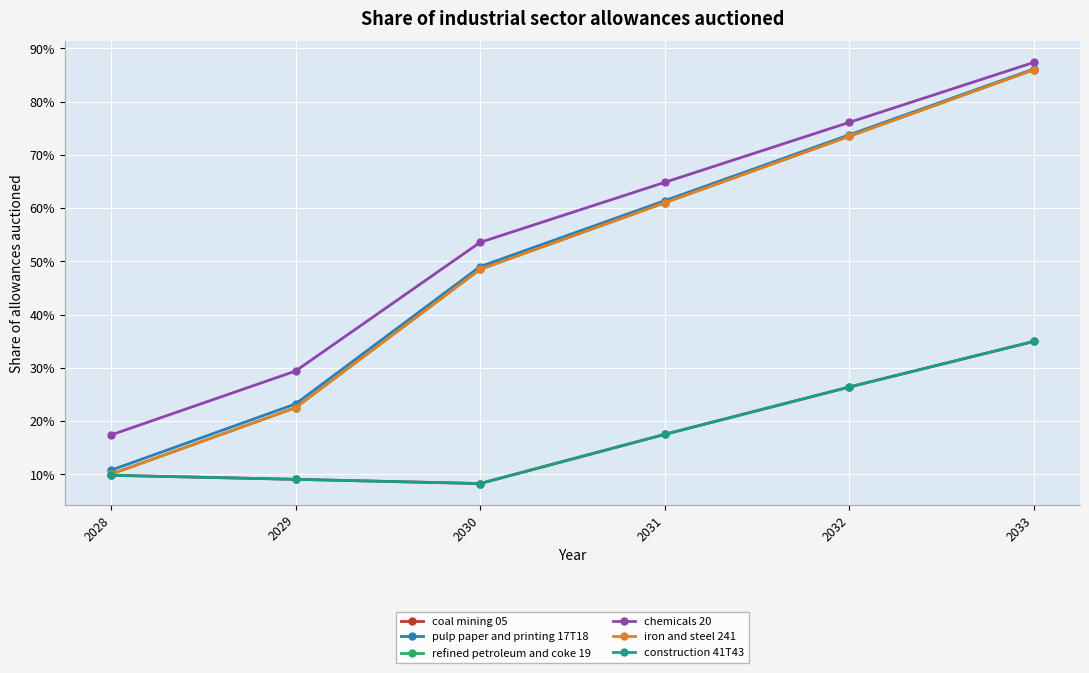

List the labels in order of construction 41T43 value, smallest first.

2030, 2029, 2028, 2031, 2032, 2033